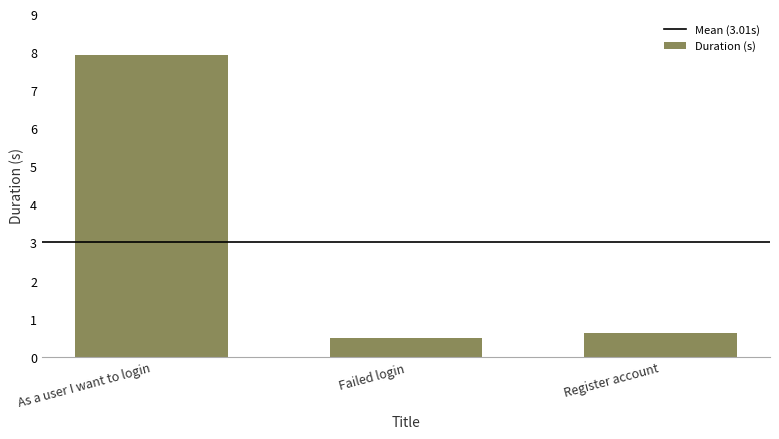

Reading left to right, transcribe all the data shown in this chart.

7.9	0.5	0.6